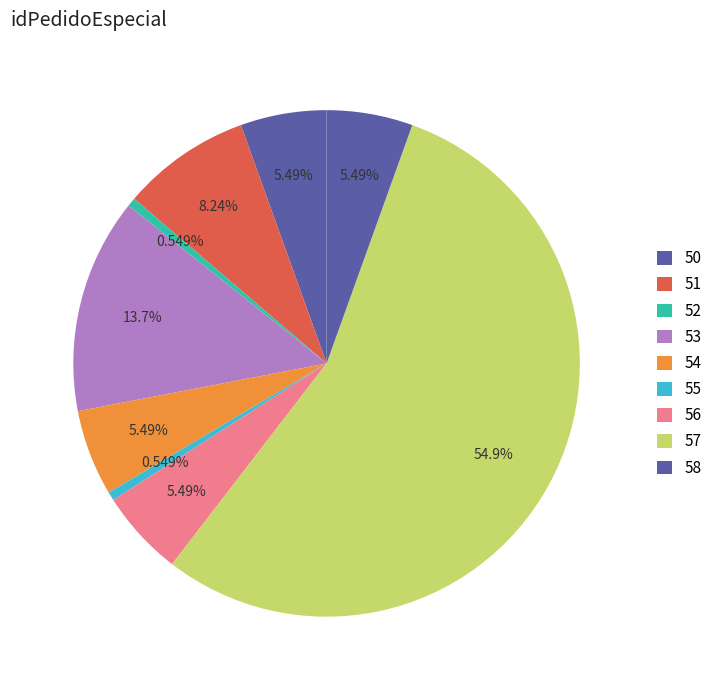

Which slice represents more than half of the pie?

57